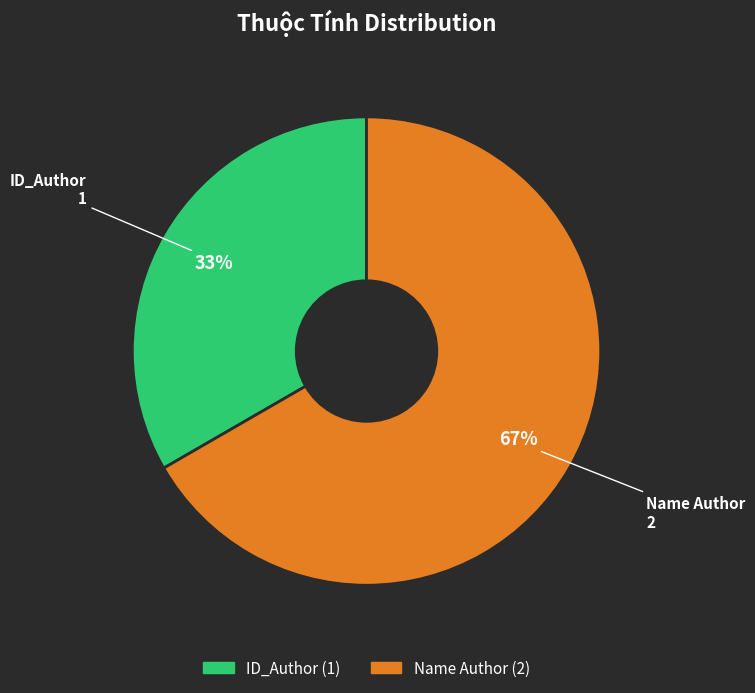

The ID_Author slice represents 33% of the pie. True or false?

True